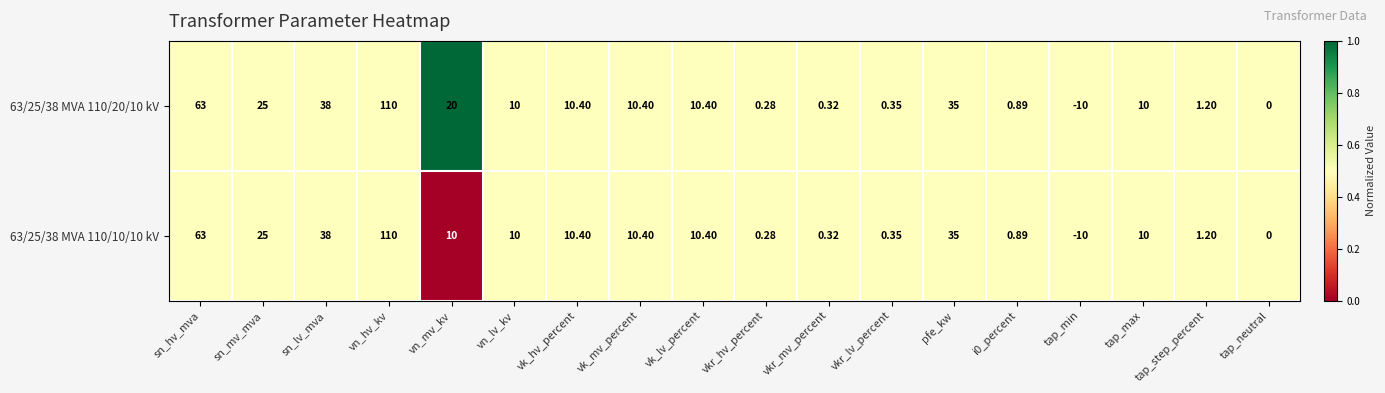

At which category does the chart reach its minimum across all series?

tap_min